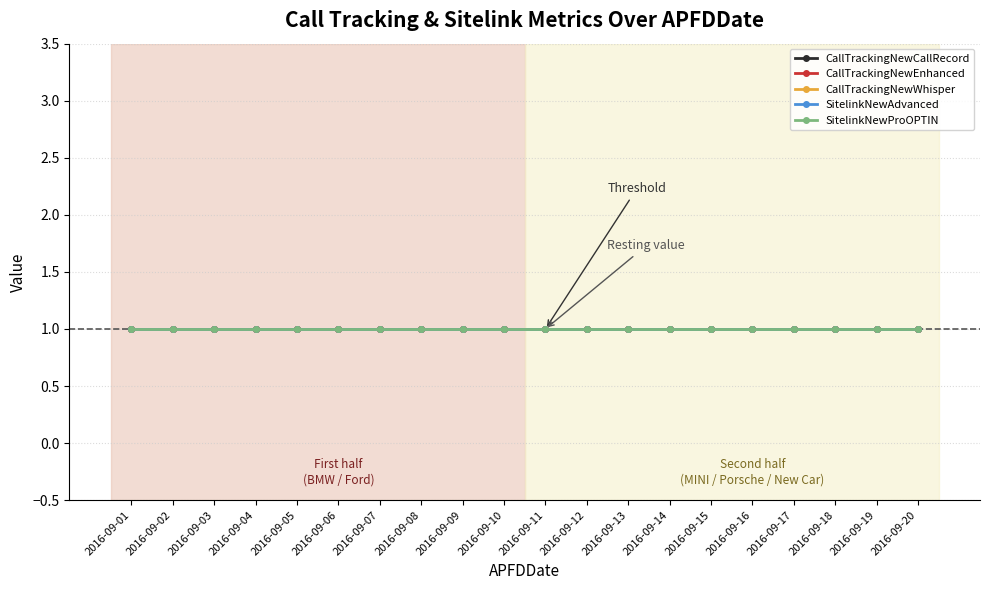

True or false: CallTrackingNewWhisper and CallTrackingNewEnhanced intersect in this chart.

False